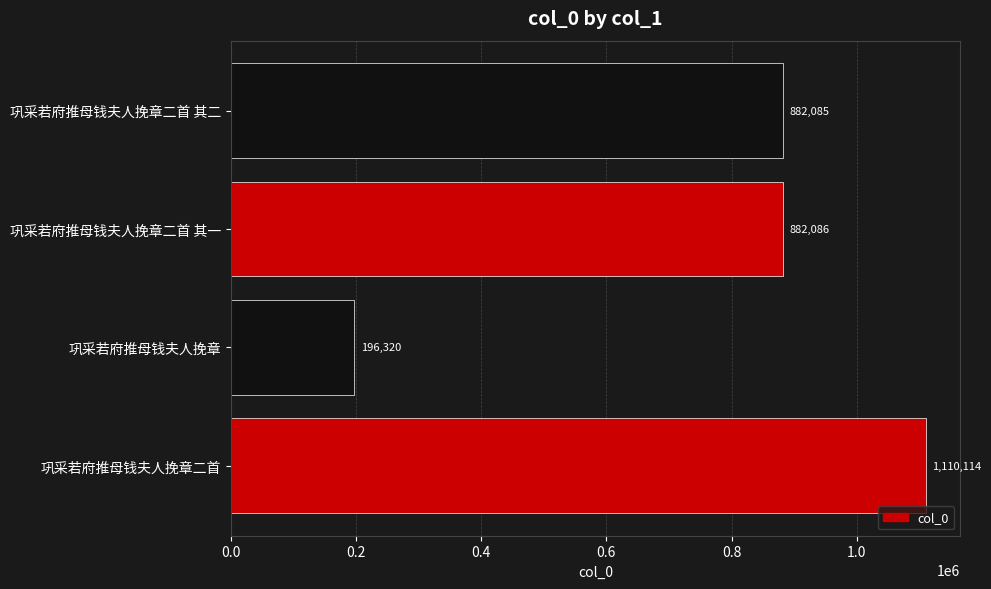

Does the chart contain any negative values?

No